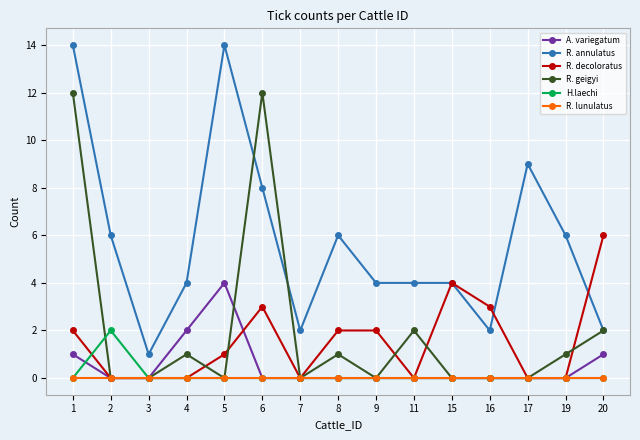

At how many categories does at least one series exceed 11?

3